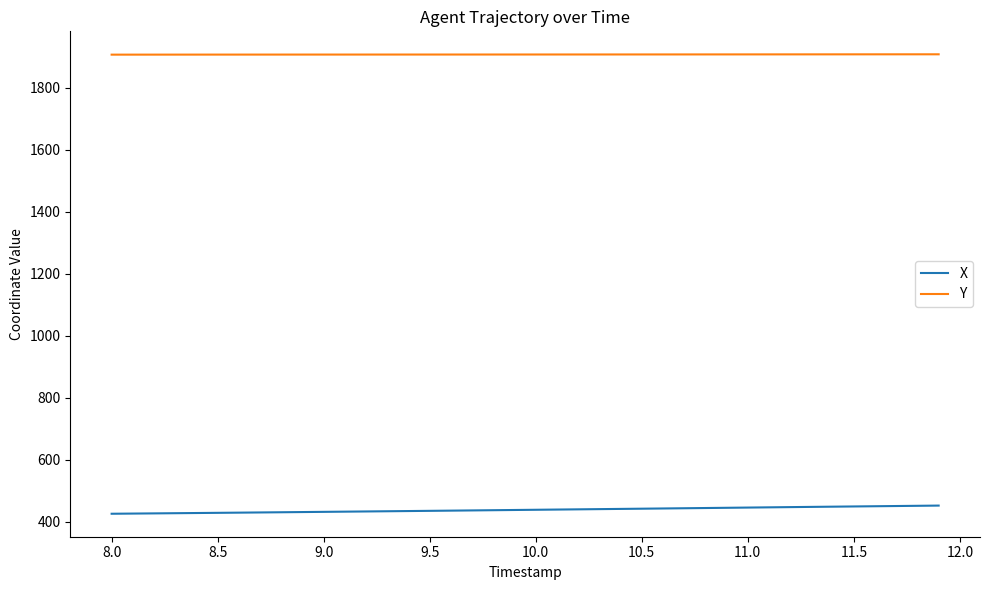

What is the maximum value shown in the chart?

1908.7